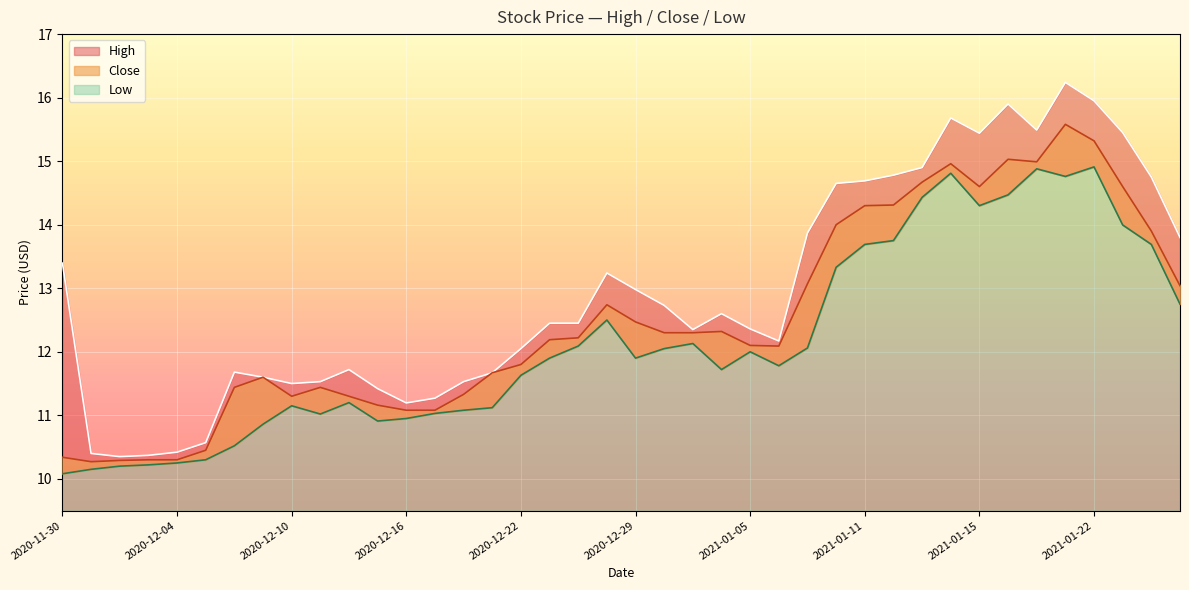

True or false: High and Close cross at least once.

False